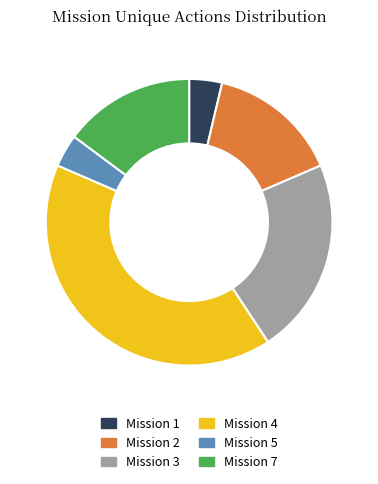

The Mission 3 slice represents 22% of the pie. True or false?

True